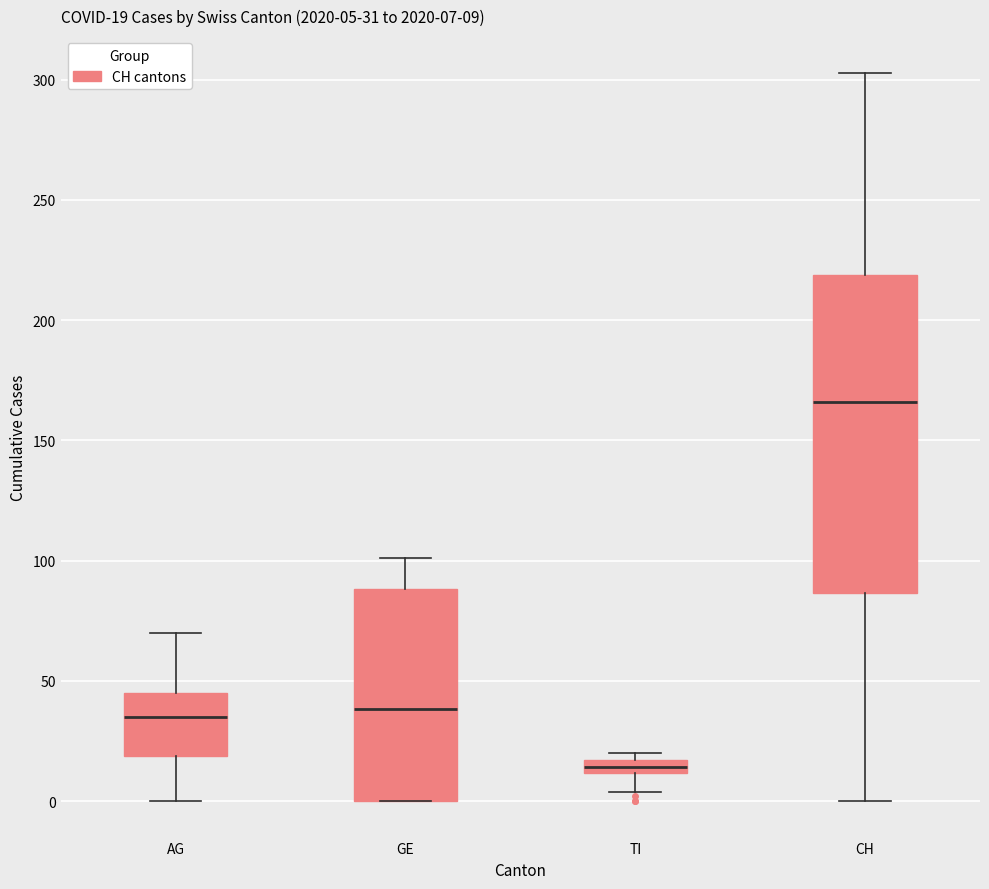

Which box's median line is the lowest?

TI